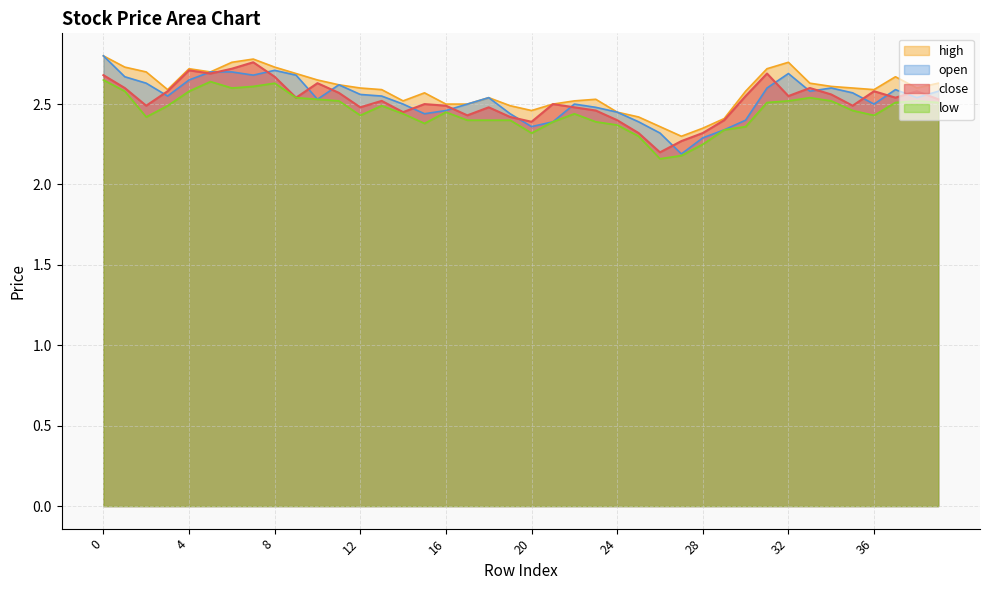

Which has a higher value, 12 or 30?

30